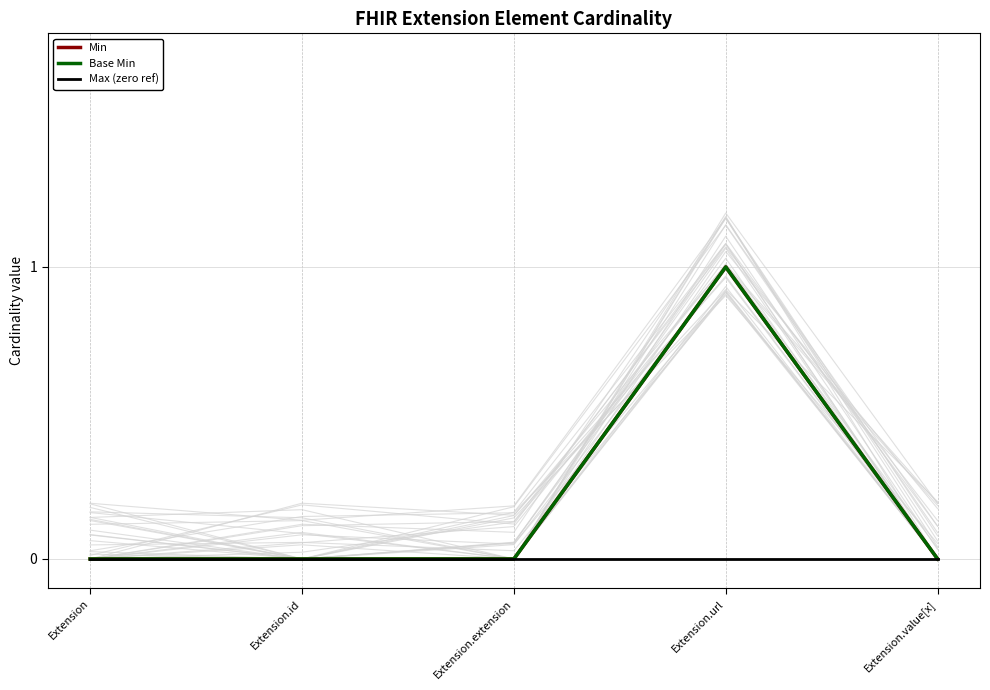

What position from the left is Extension.value[x]?

5